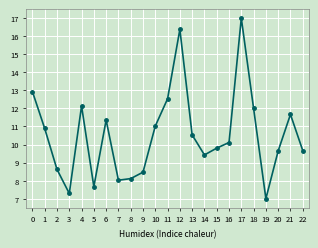

What is the change in value from 11 to 22?

-2.9